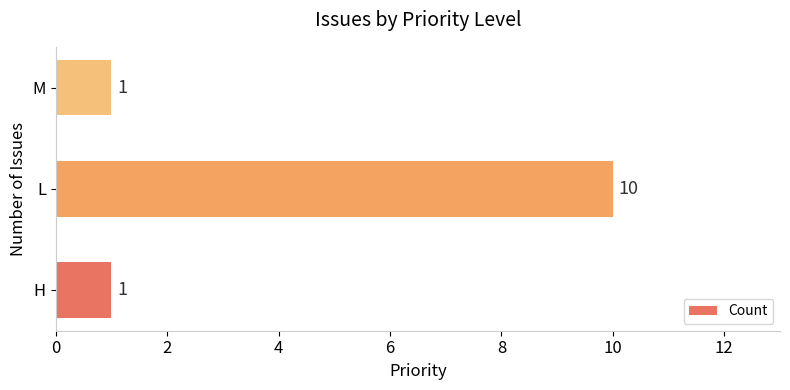

How many values are between 1 and 10?

3